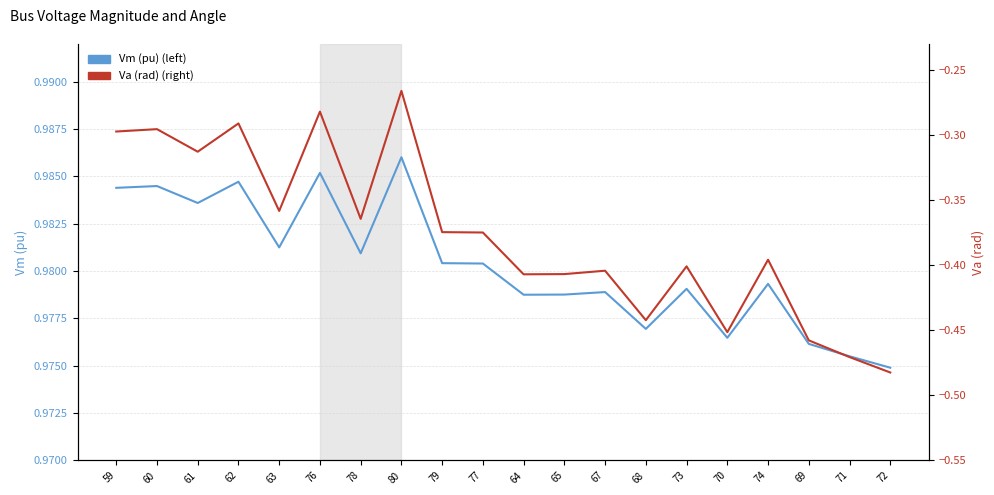

How many interior local valleys does the Vm (pu) (left) series have?

6